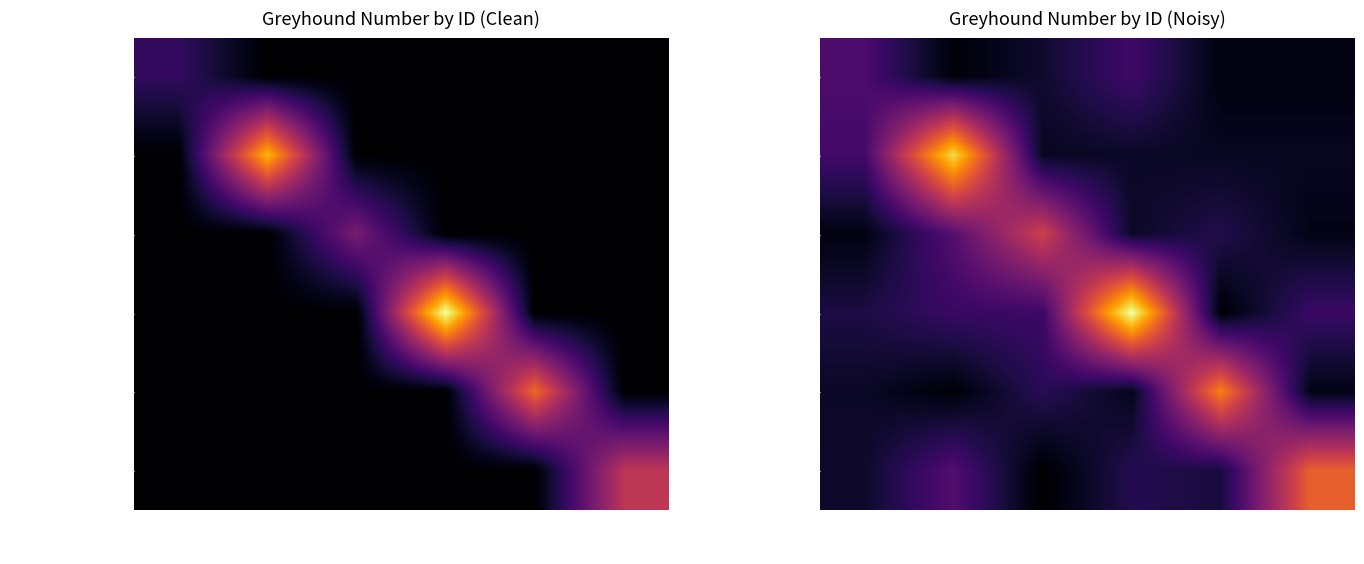

Between 16997 and 8991, which is larger?

16997